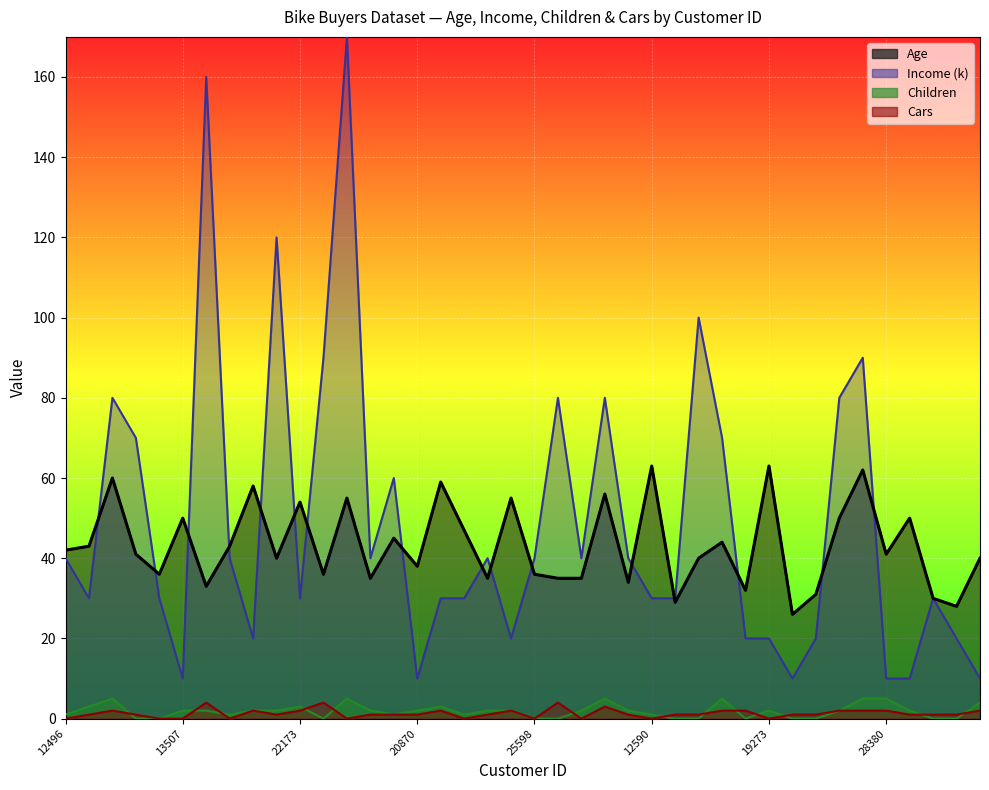

What is the difference between the second highest and minimum values in the Age series?

37